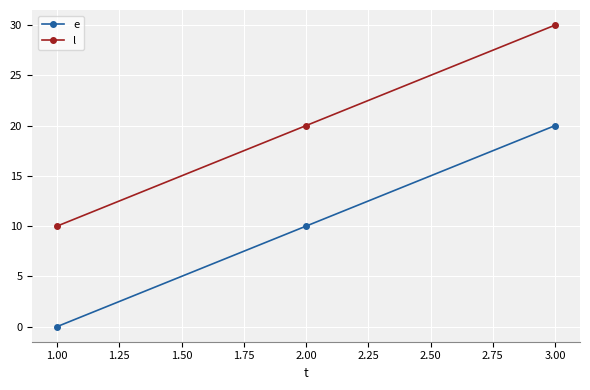

Which label corresponds to the smallest value in the chart?

1.00